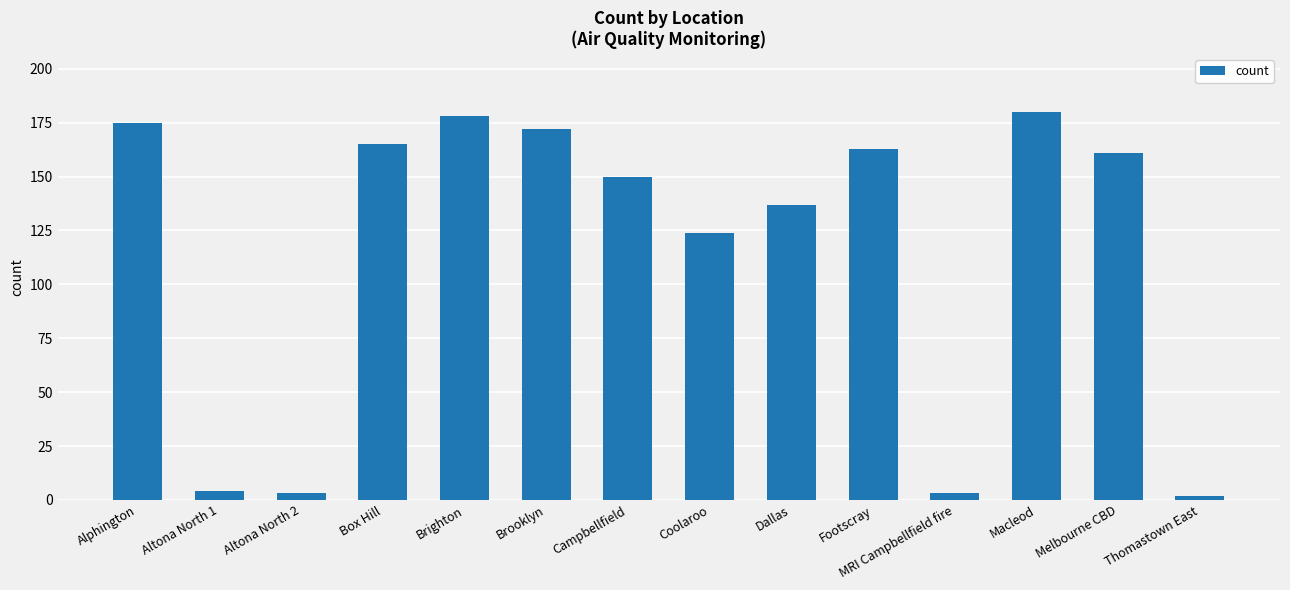

How many categories are shown in the chart?

14